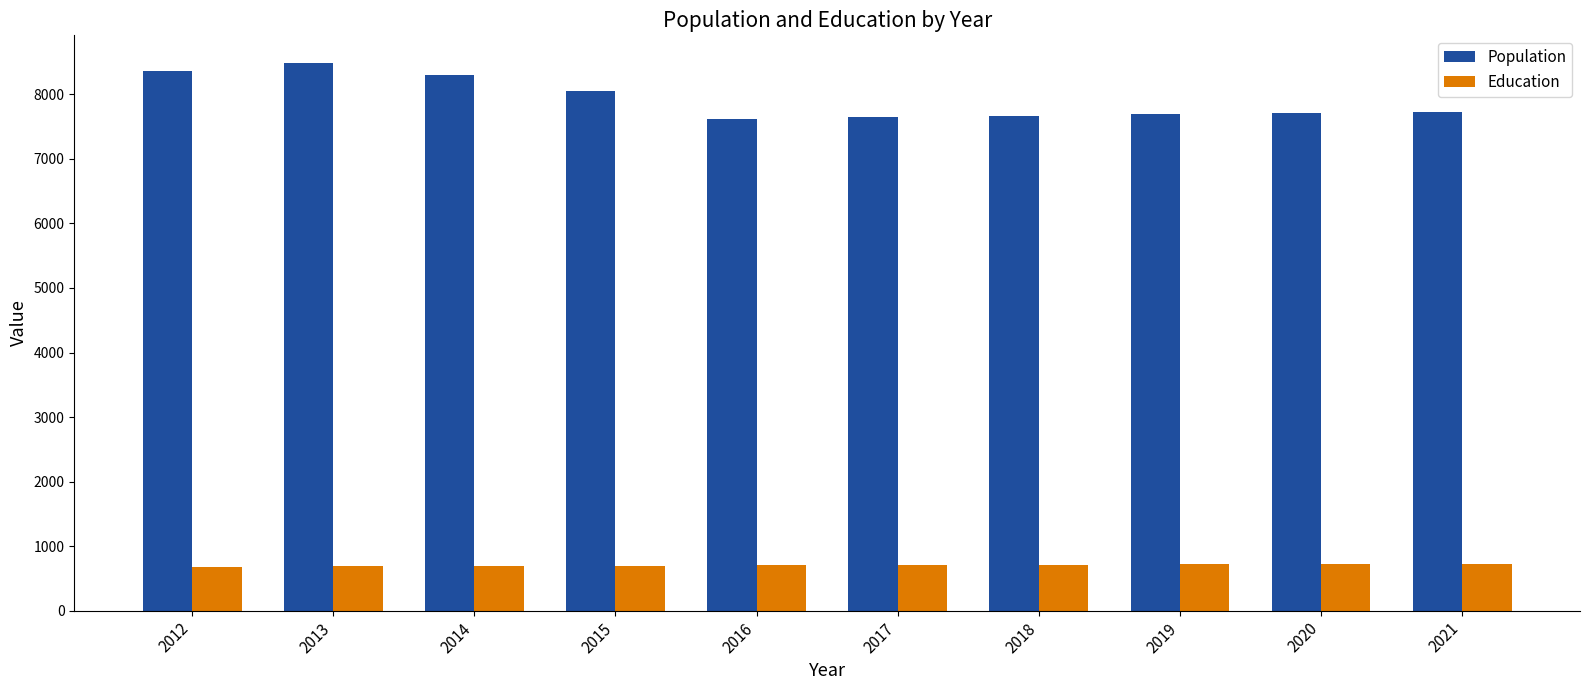

How many bars are there in total?

20